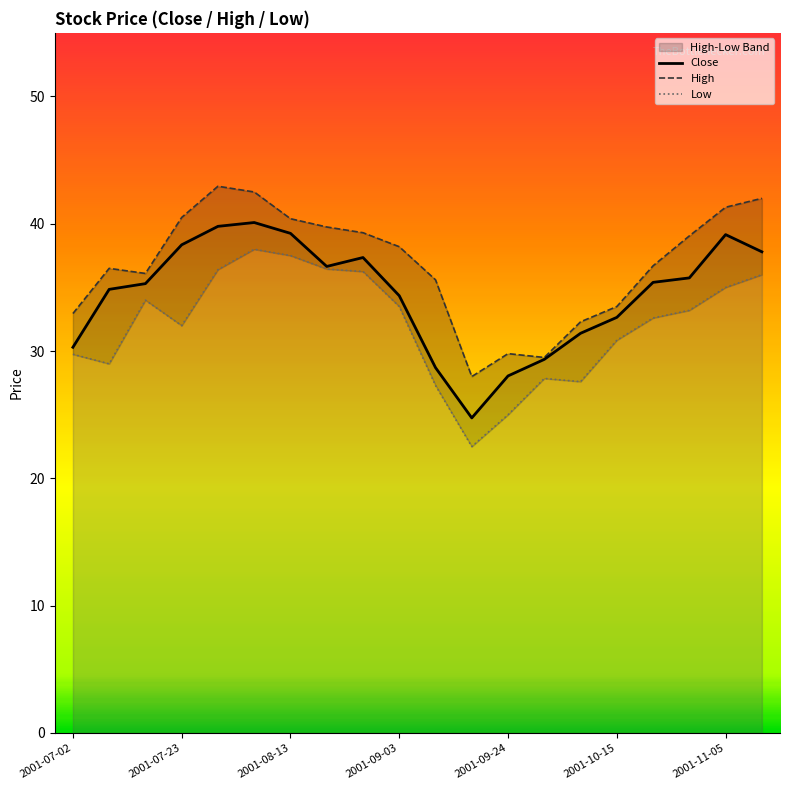

What value does the Low series have at 7?

36.5